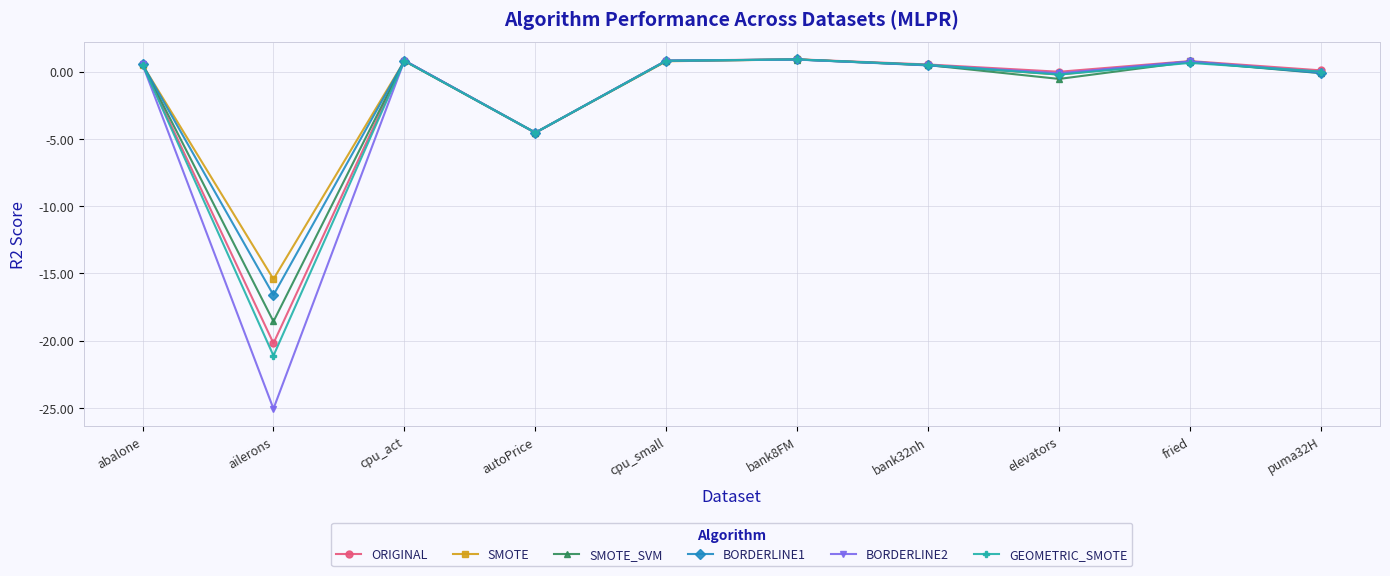

Which category has the lowest value in the SMOTE_SVM series?

ailerons